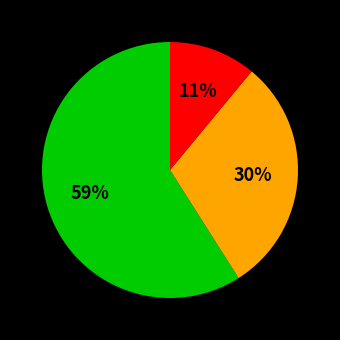

Is there a majority slice in this chart?

Yes